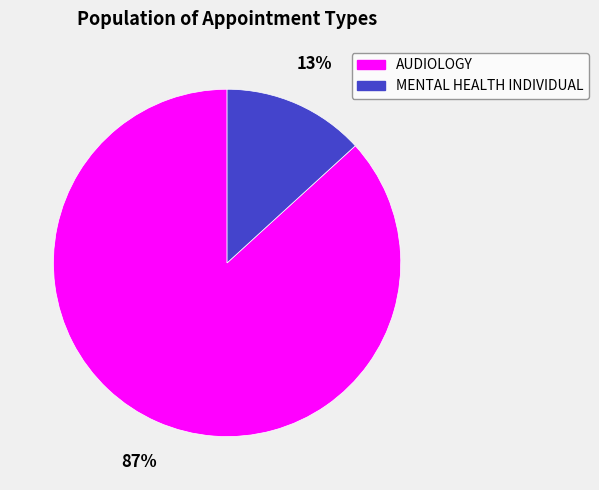

What percentage is the MENTAL HEALTH INDIVIDUAL slice, to the nearest percent?

13%